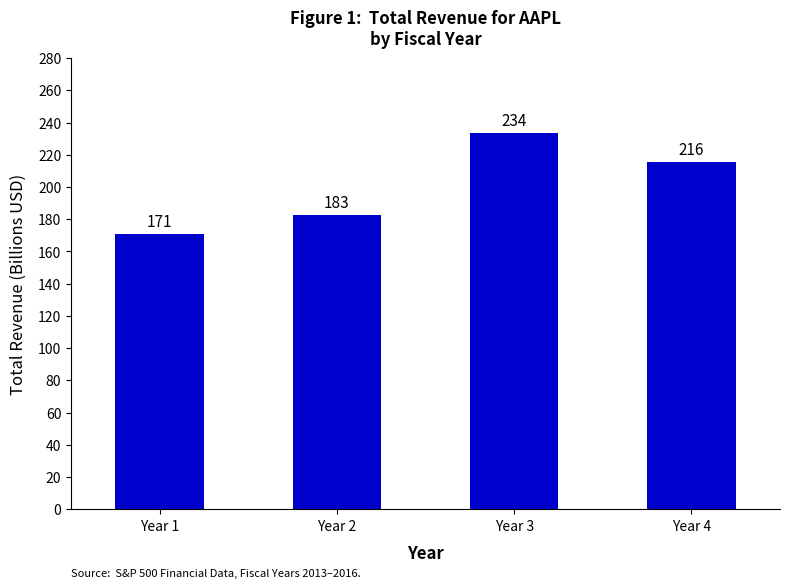

Reading left to right, transcribe all the data shown in this chart.

Year 1=170910000000	Year 2=182795000000	Year 3=233715000000	Year 4=215639000000